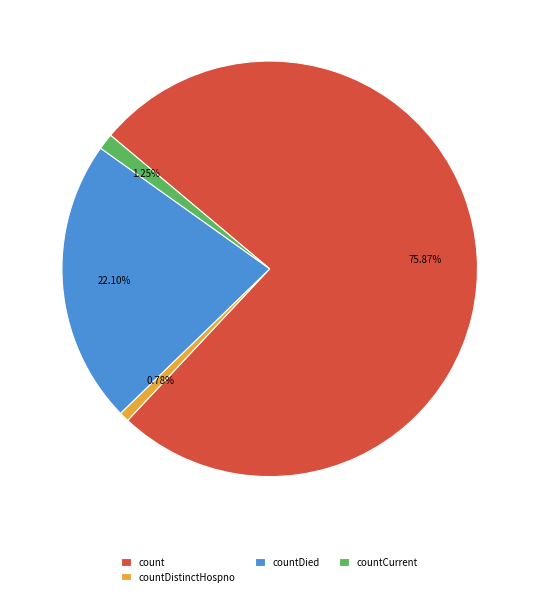

Which has a higher value, countCurrent or count?

count